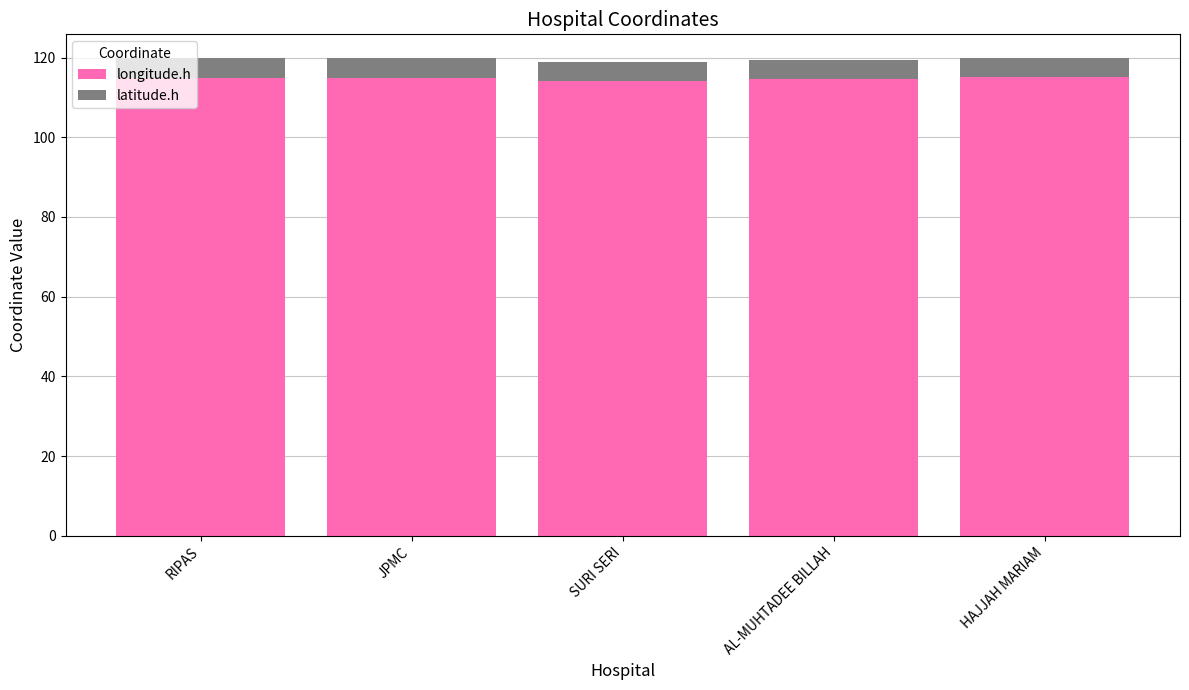

What is the total value across all series at RIPAS?

119.8